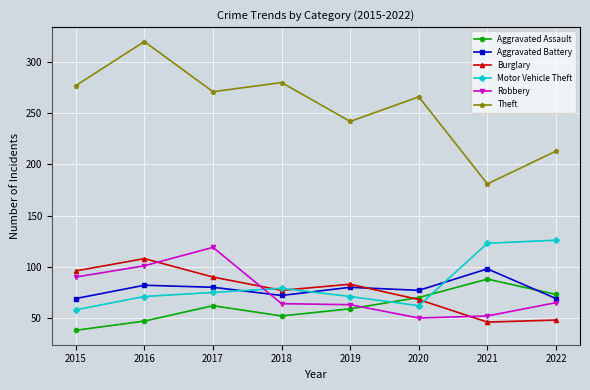

How many interior local peaks does the Theft series have?

3